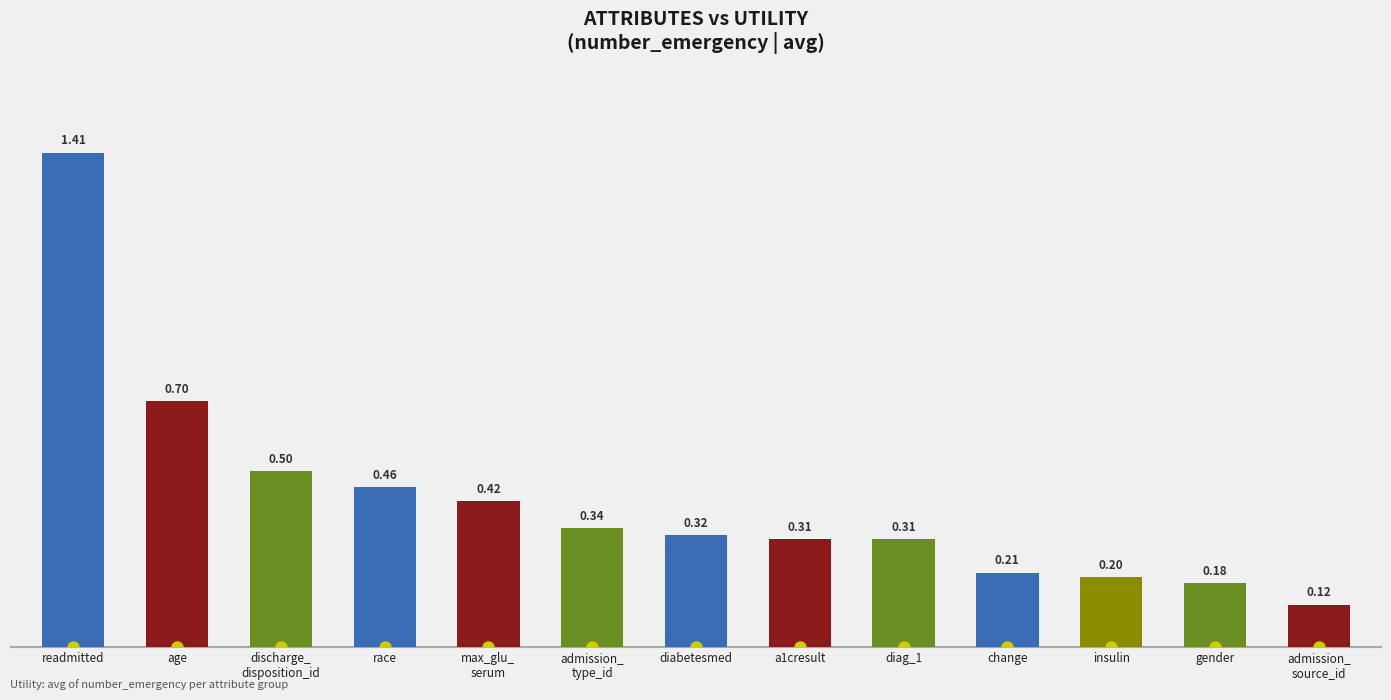

How many distinct data groups are displayed?

1